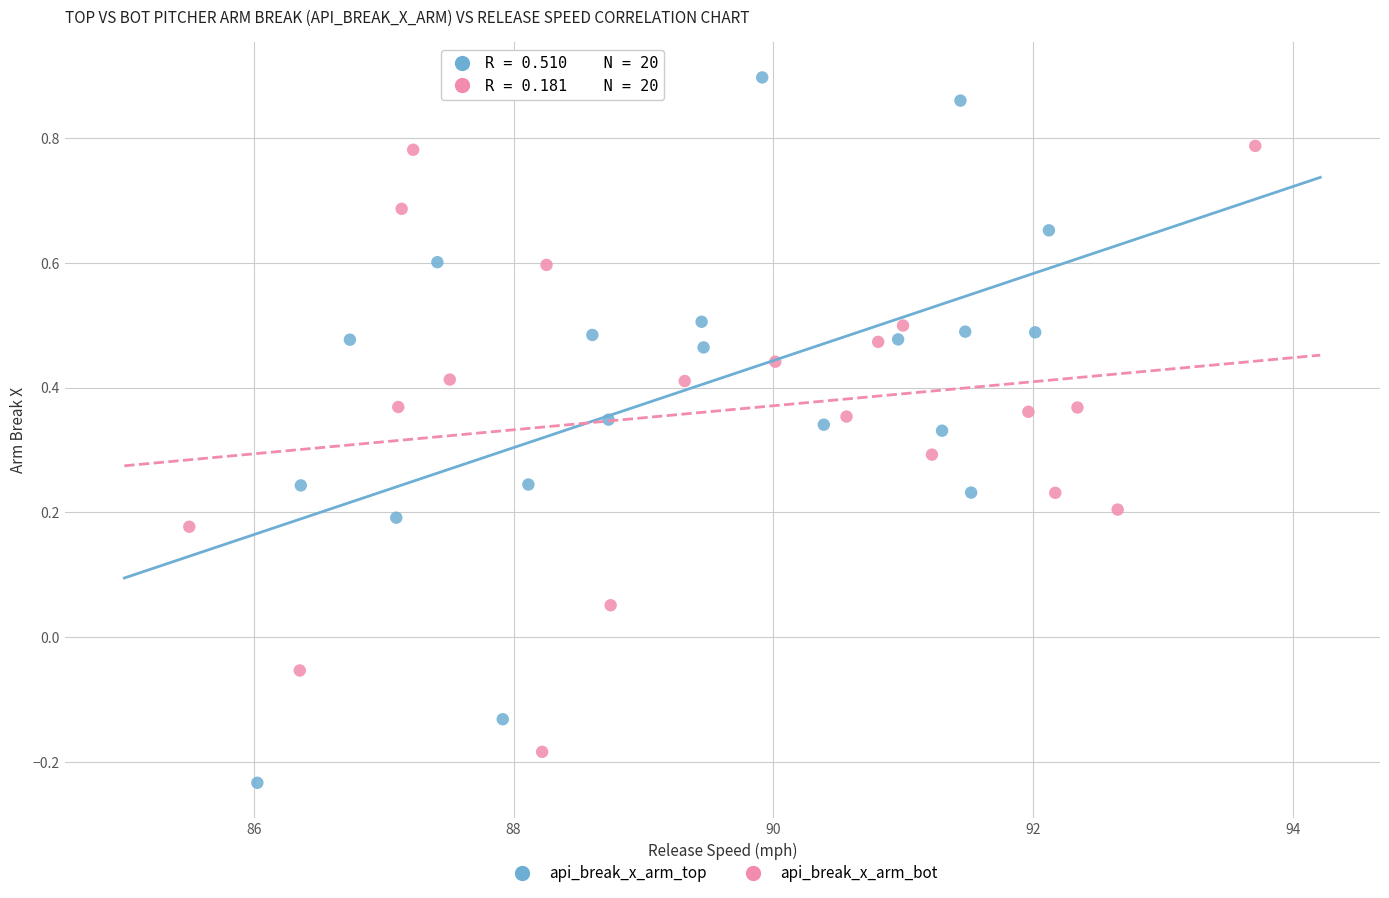

Which series has the largest Y range (max minus min)?

api_break_x_arm_top